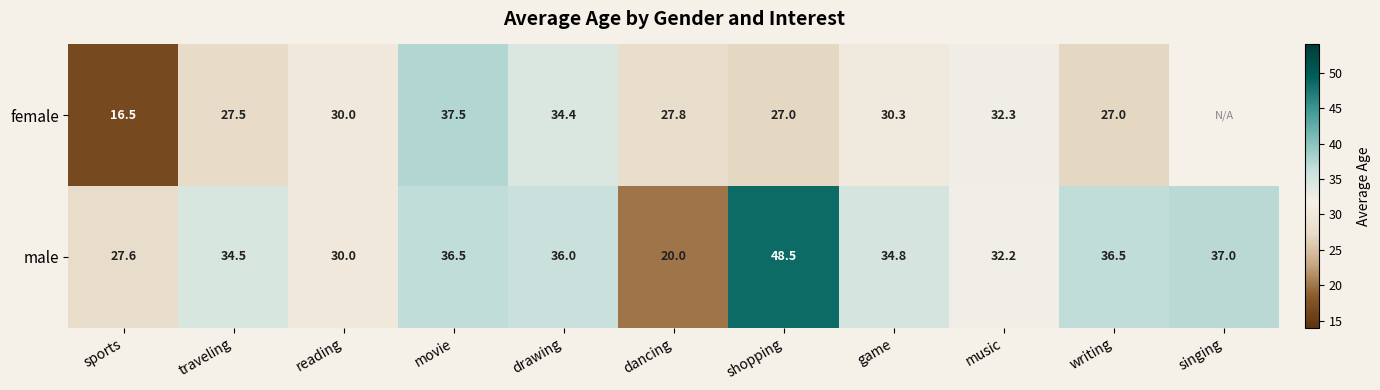

What is the difference between the maximum and minimum values in the male series?

28.5